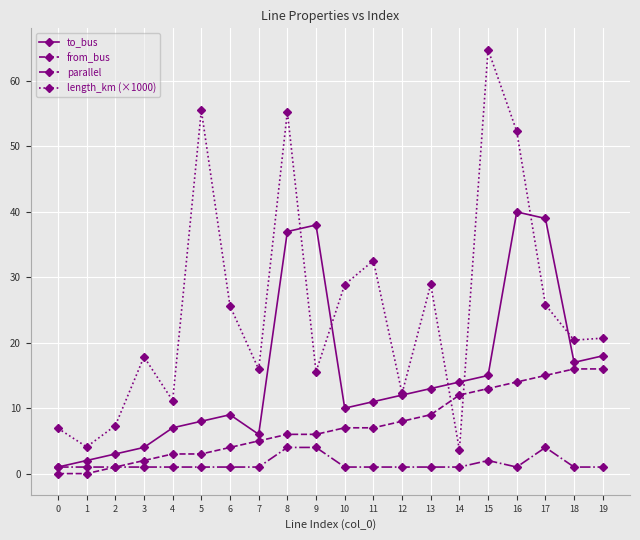

Rank the categories by to_bus value from lowest to highest.

0, 1, 2, 3, 7, 4, 5, 6, 10, 11, 12, 13, 14, 15, 18, 19, 8, 9, 17, 16